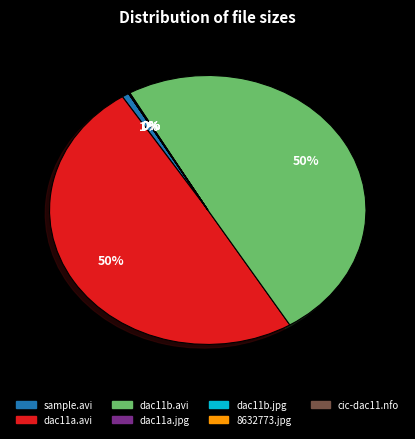

Is there any slice that represents more than half of the pie?

No